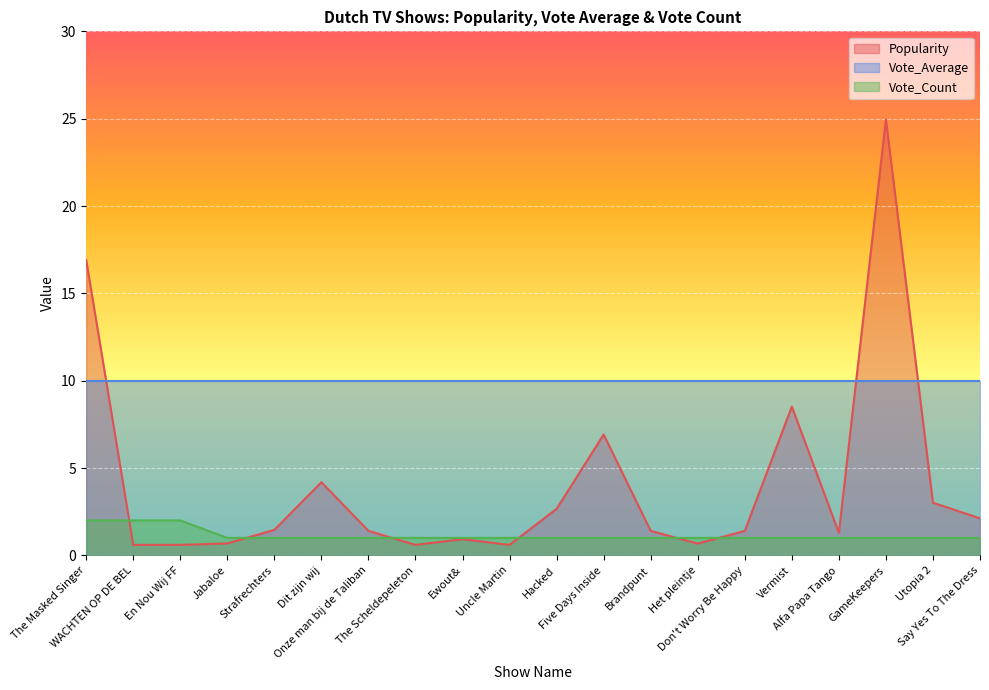

Rank the series by their maximum value, from lowest to highest.

Vote_Count, Vote_Average, Popularity